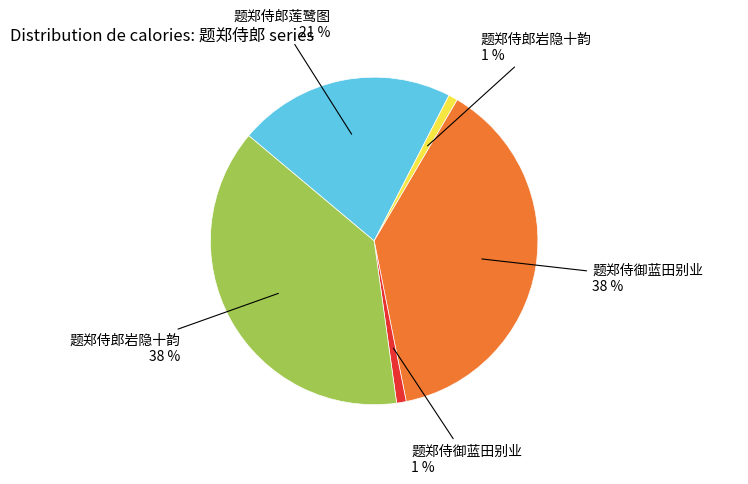

To the nearest percent, what is the difference between the largest and smallest slice percentages?

37%